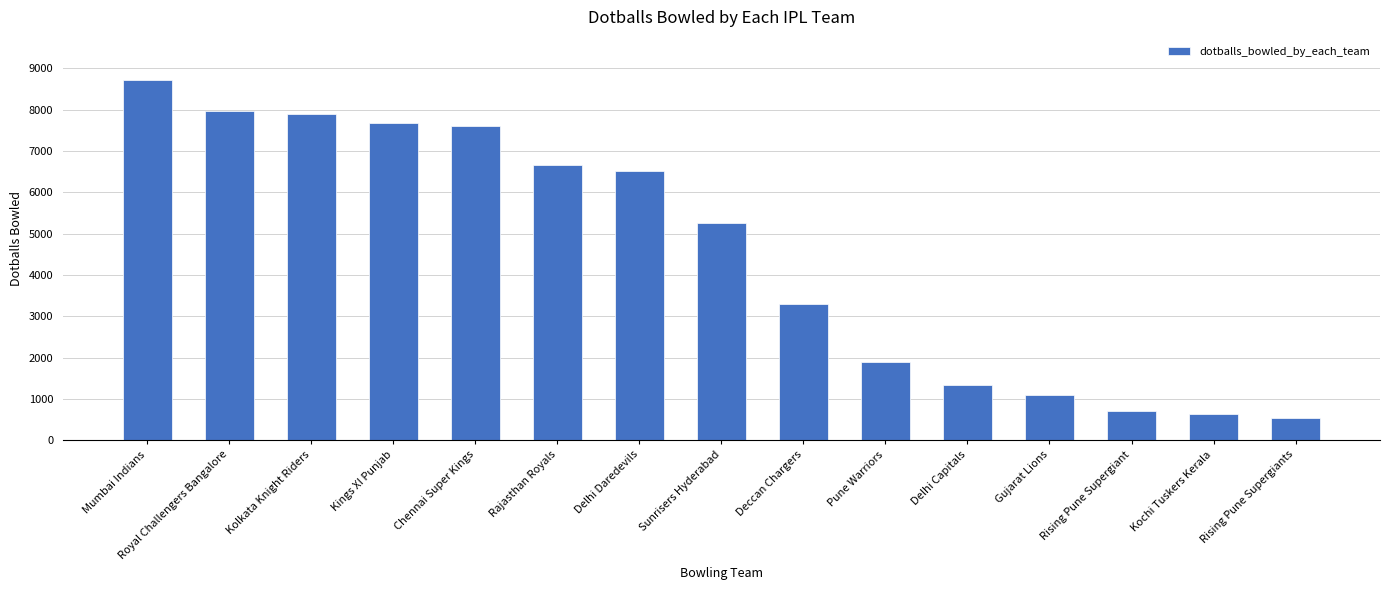

What is the average value?

4518